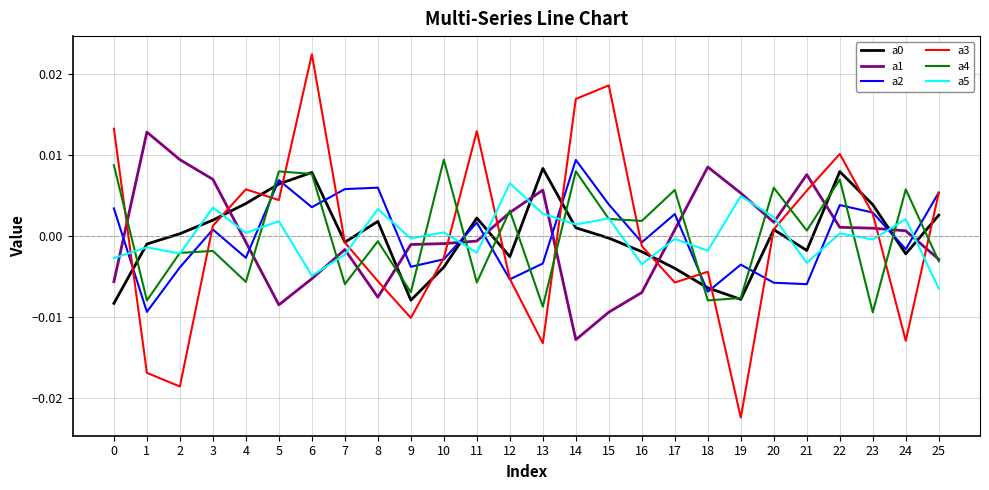

At which label does a5 reach its minimum?

25